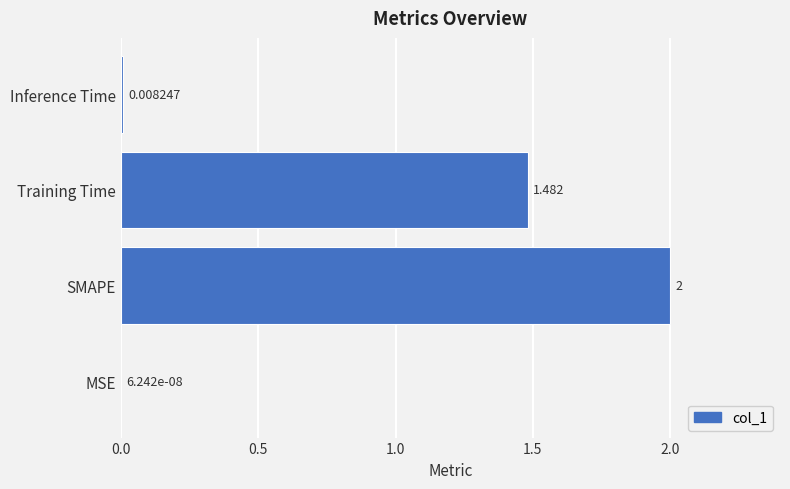

How many categories are shown in the chart?

4